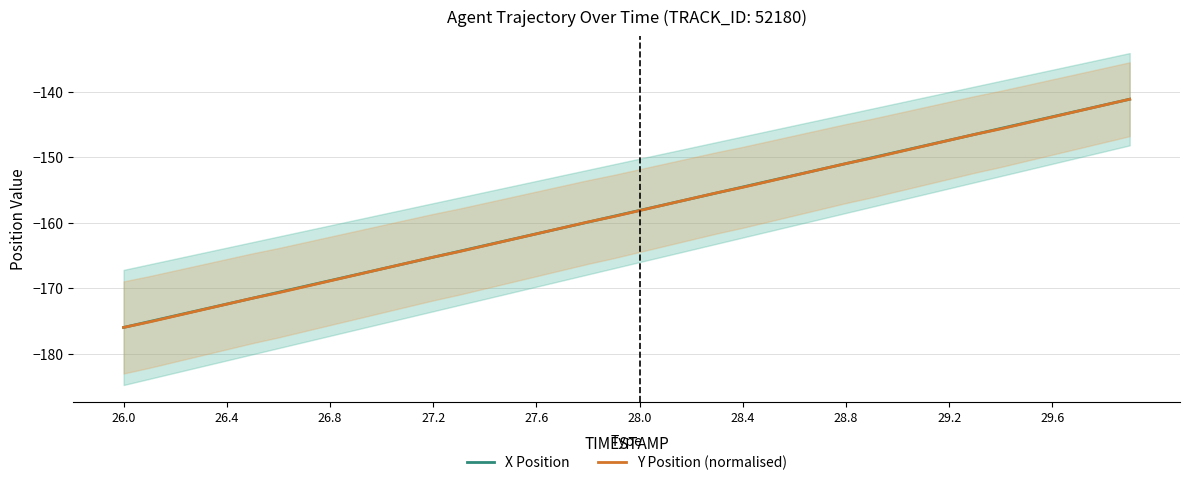

What is the difference between the second highest and second lowest values in the X Position series?

33.1